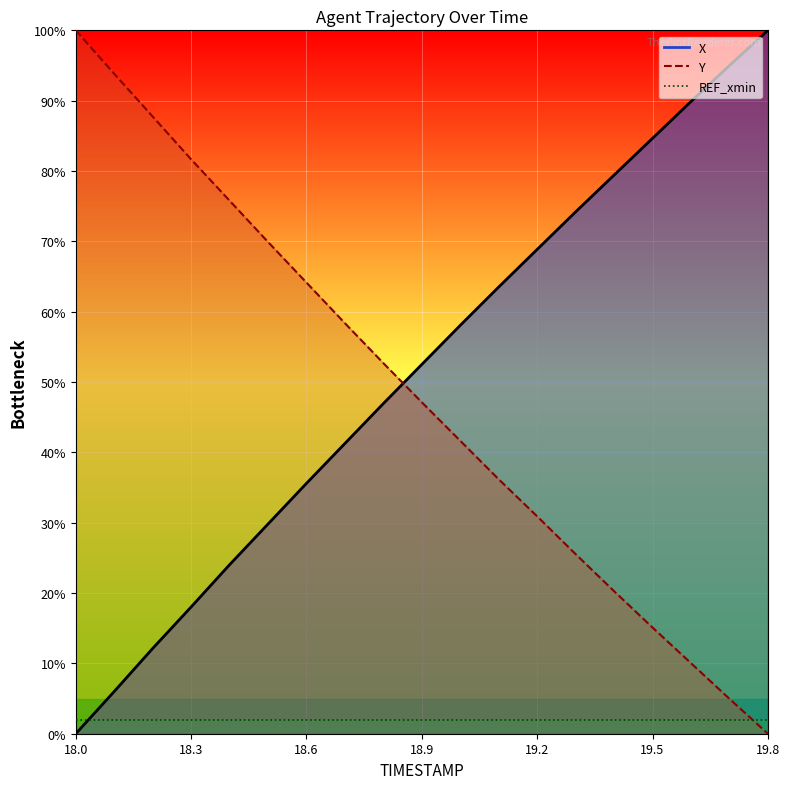

How many intersections are there between Y and X?

1